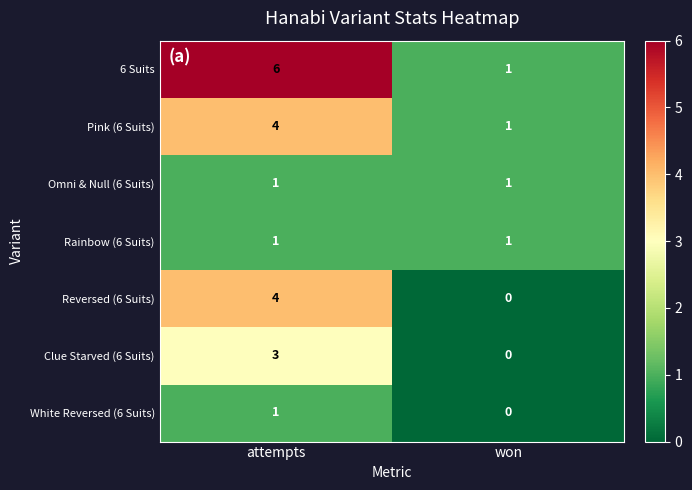

How many series are shown in this chart?

7